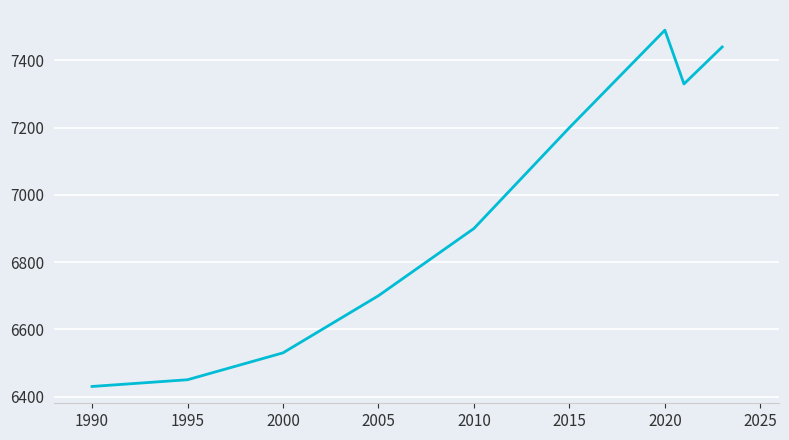

What is the greatest value displayed?

7490